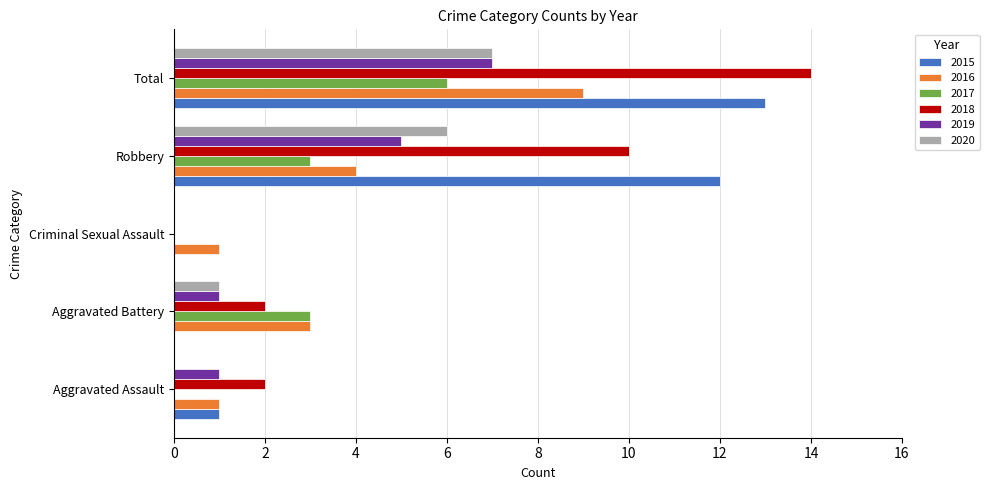

What is the sum of all 2018 values?

28